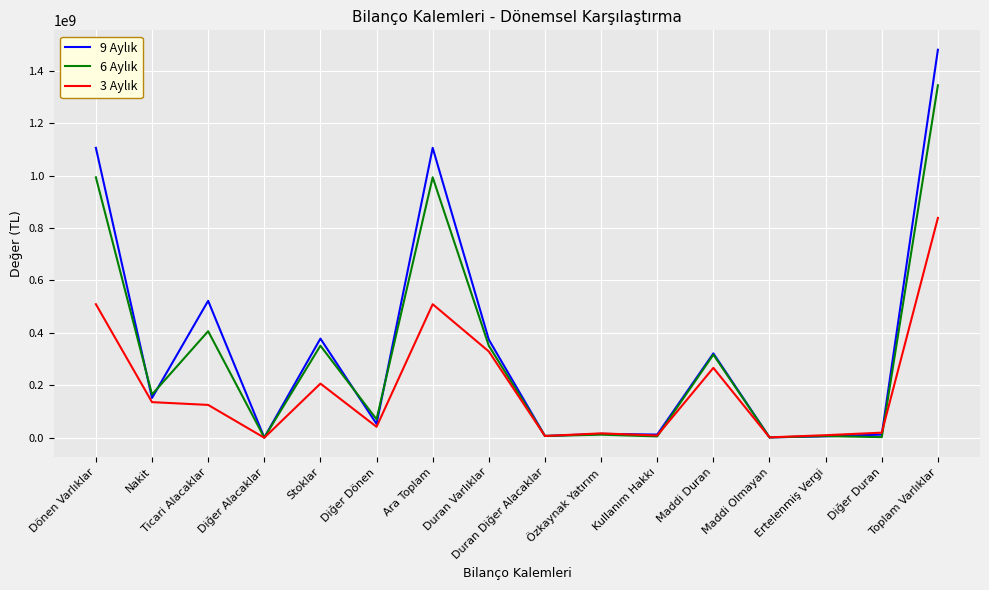

What is the maximum value shown in the chart?

1479625408